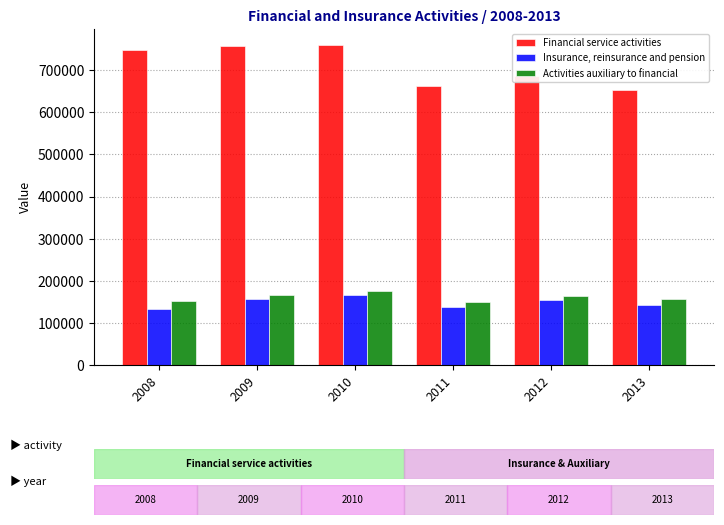

The Financial service activities series shows 969336.2 at 2013. True or false?

False